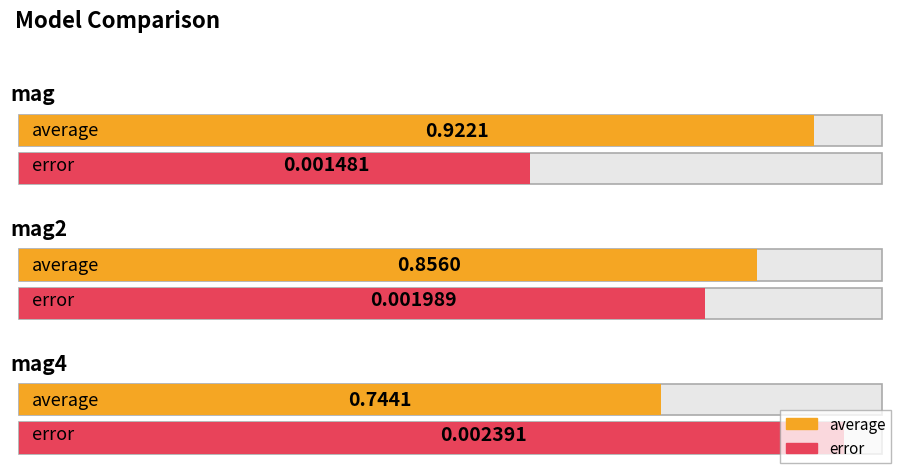

True or false: error has a value of 0.0 at mag2.

True